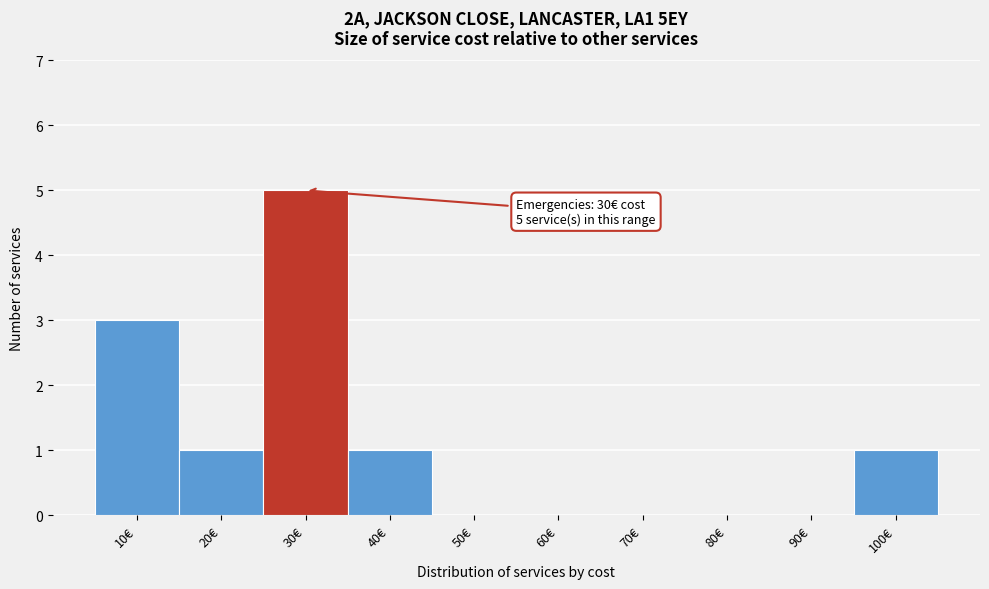

Reading left to right, list all the values displayed in this chart.

10€=3	20€=1	30€=5	40€=1	50€=0	60€=0	70€=0	80€=0	90€=0	100€=1